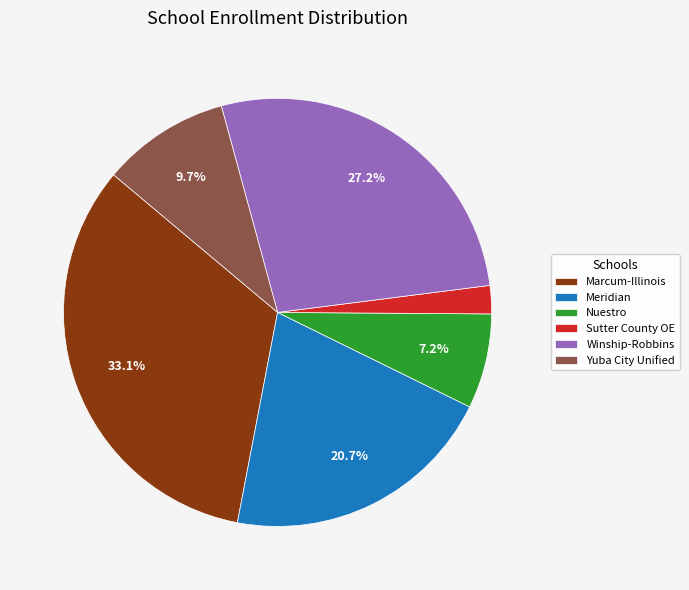

Which slice is the smallest?

Sutter County OE